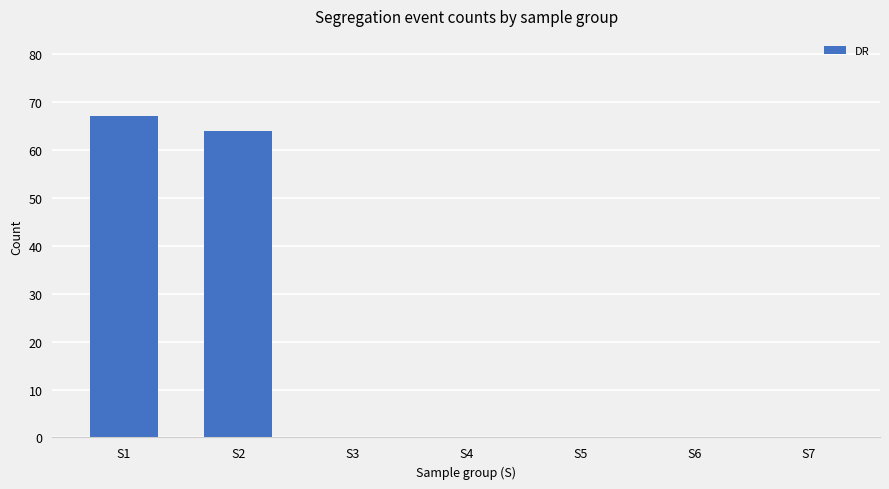

Which label corresponds to the largest value in the chart?

S1